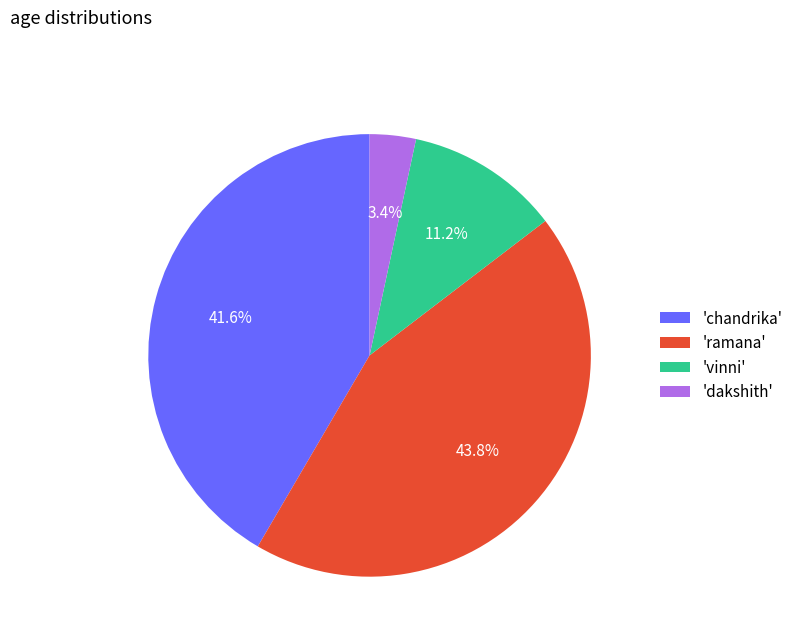

Rank the categories by value from highest to lowest.

'ramana', 'chandrika', 'vinni', 'dakshith'